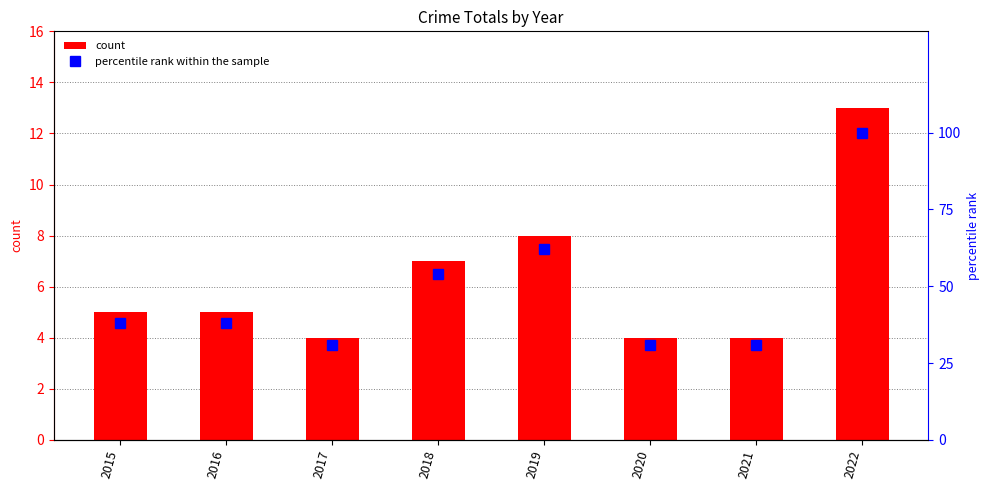

At which category is the sum across all series the highest?

2022